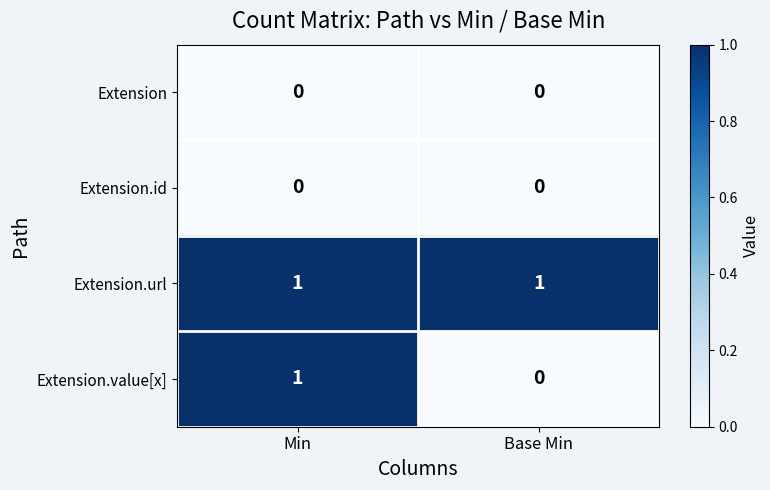

At how many categories does at least one series exceed 0?

2